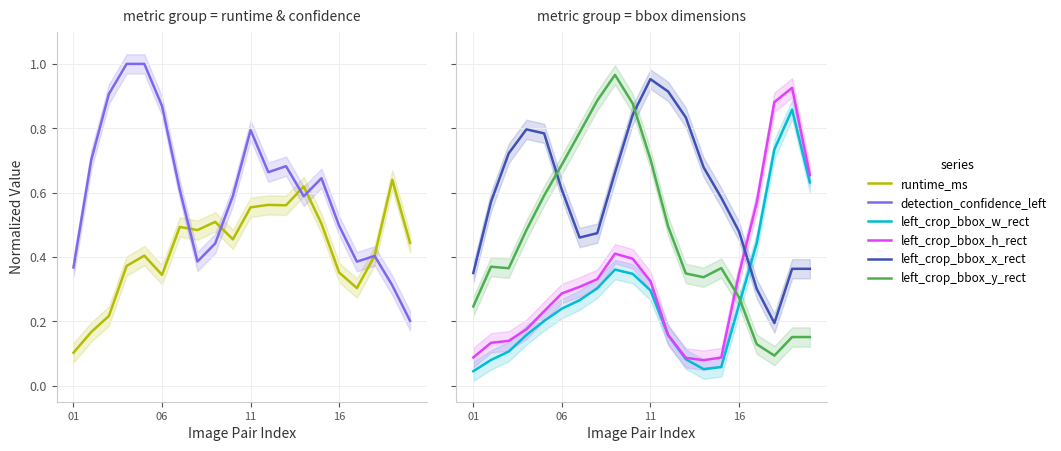

What is the minimum value for runtime_ms?

0.1